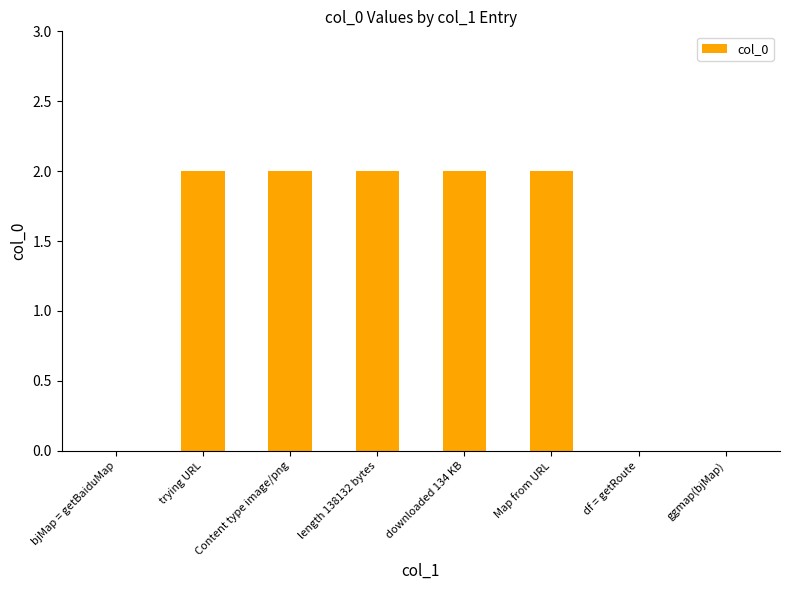

True or false: the data shows 2 at Content type image/png.

True